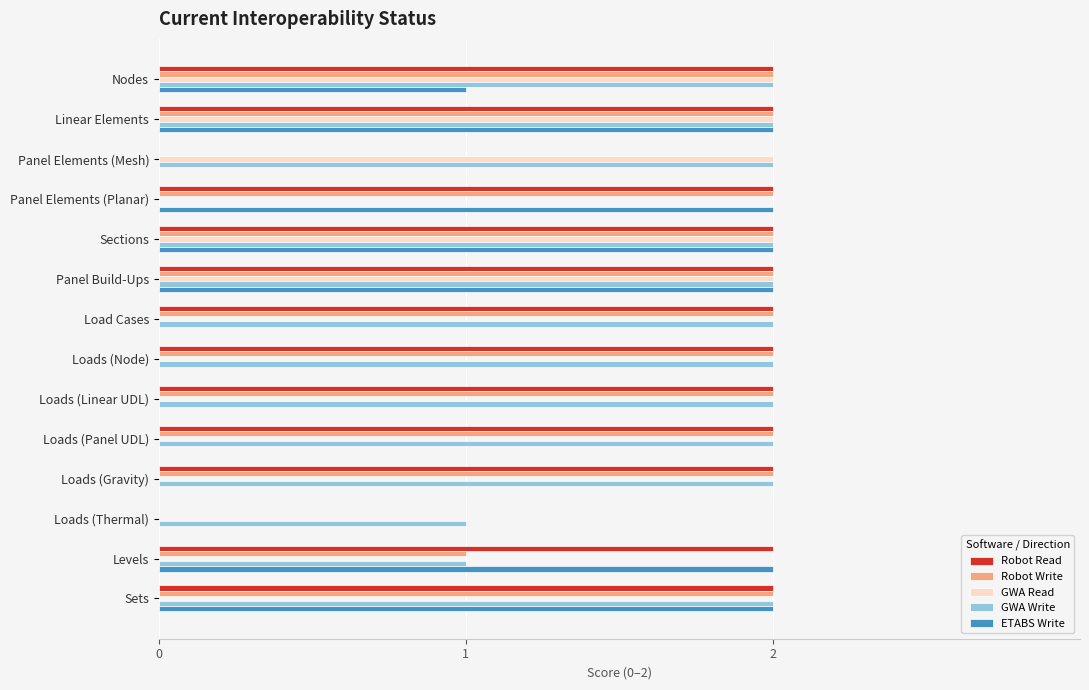

What is the sum of all GWA Read values?

10